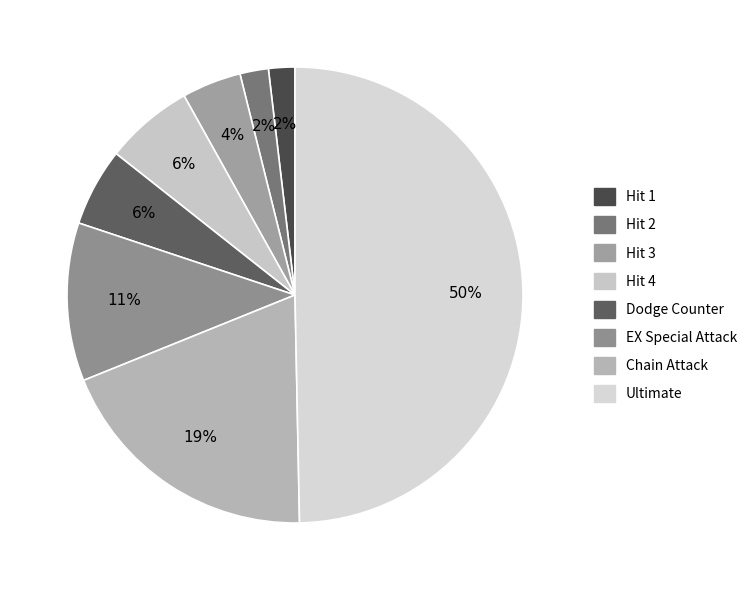

Which has a higher value, EX Special Attack or Hit 1?

EX Special Attack